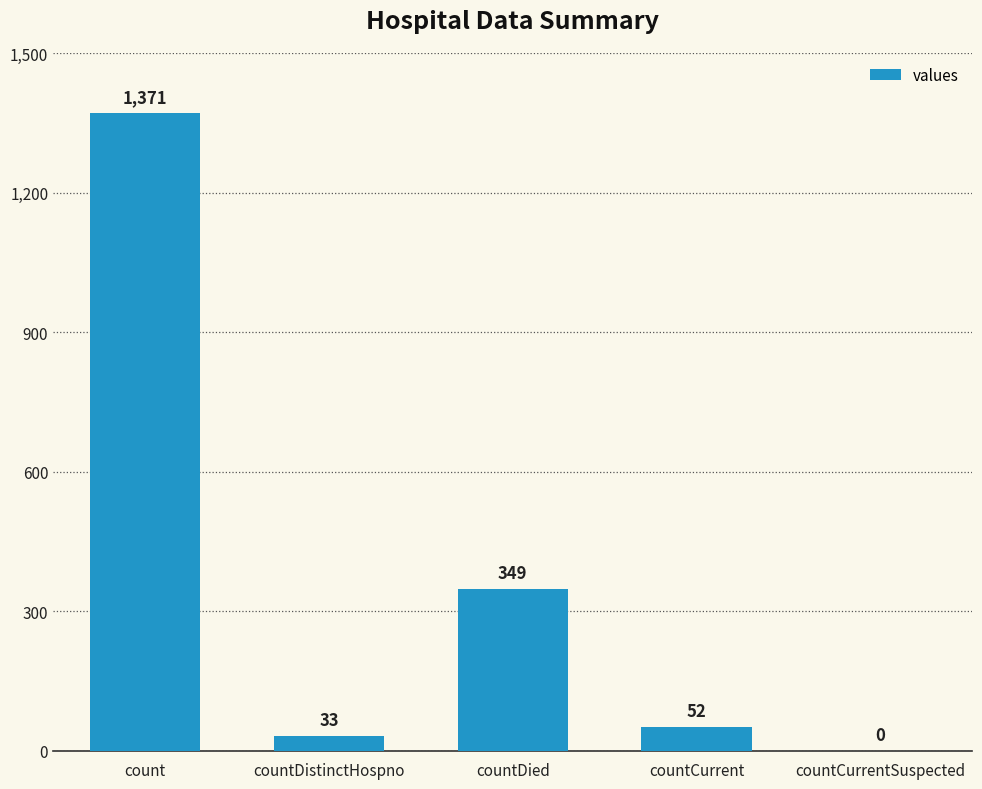

What is the change in value from count to countCurrentSuspected?

-1371